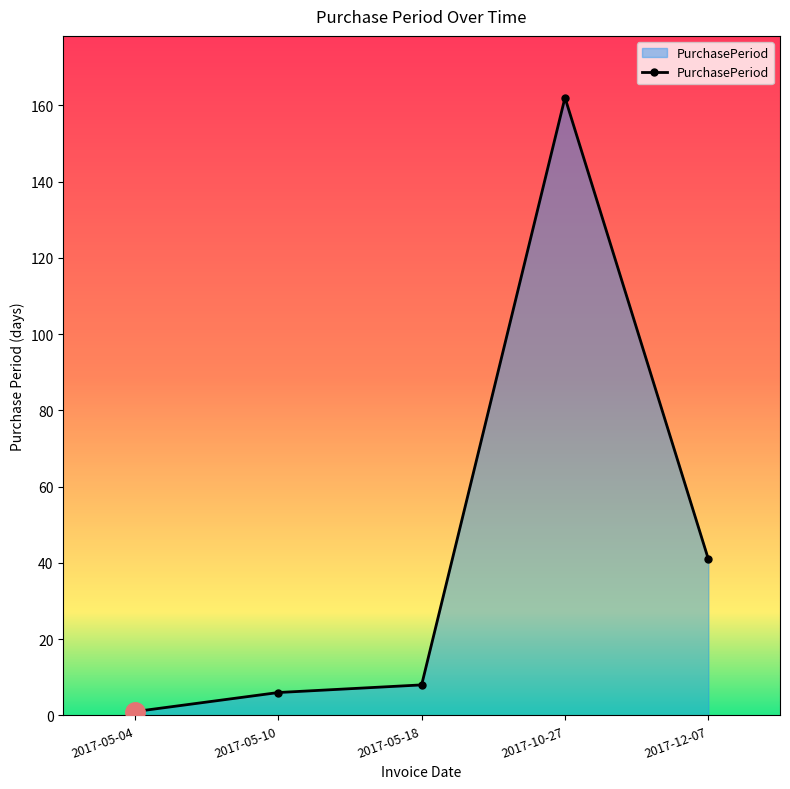

What is the value of the 2nd point from the left?

6